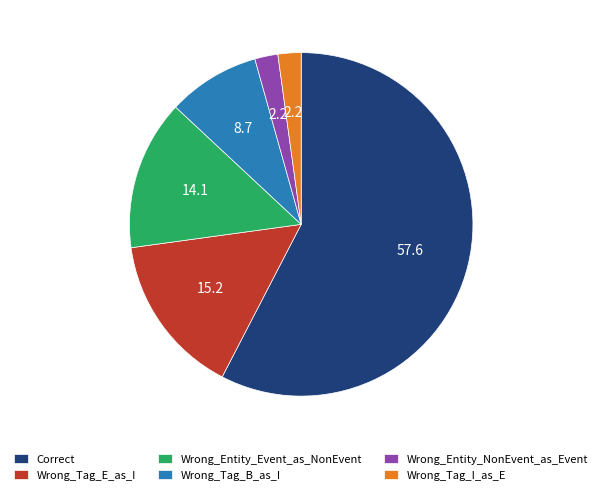

Between Wrong_Tag_E_as_I and Wrong_Entity_NonEvent_as_Event, which is larger?

Wrong_Tag_E_as_I